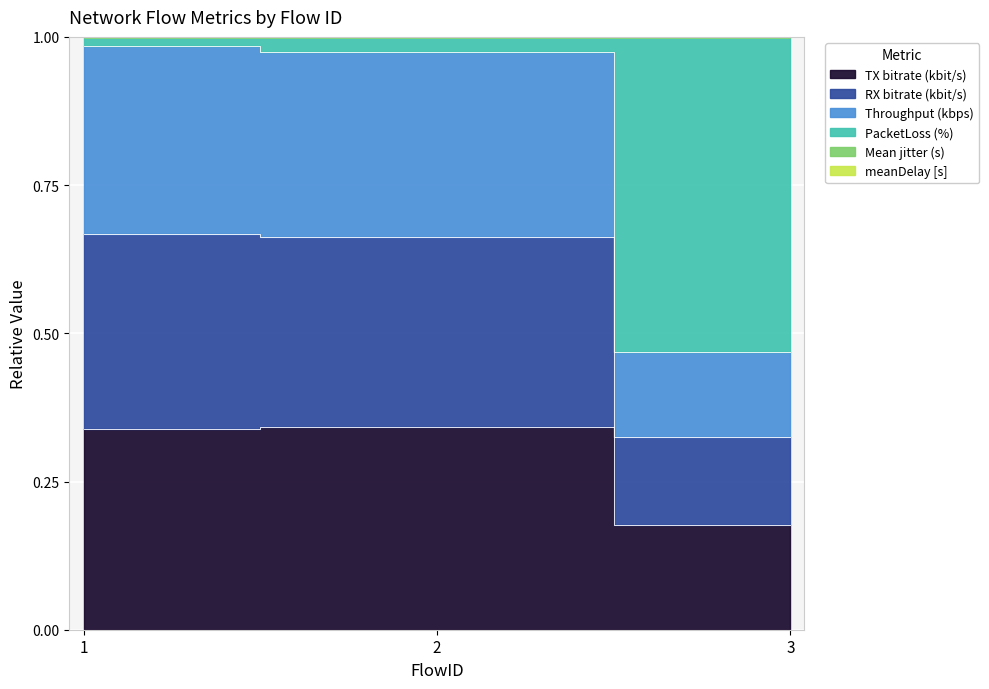

Which category has the lowest value in the RX bitrate (kbit/s) series?

3